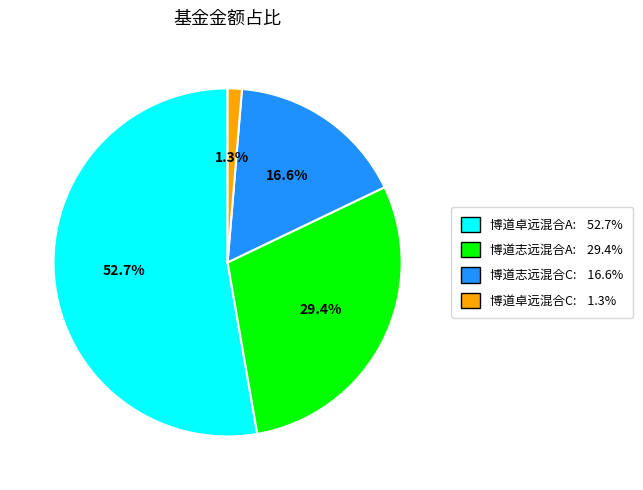

What percentage is the 博道卓远混合A slice, to the nearest percent?

53%